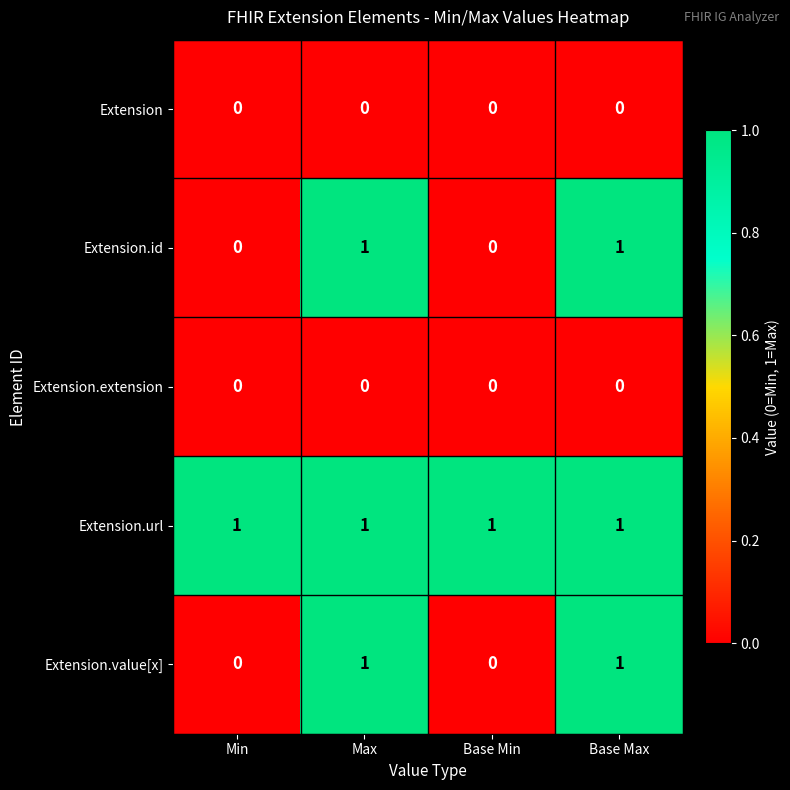

How many data points does each series have?

4